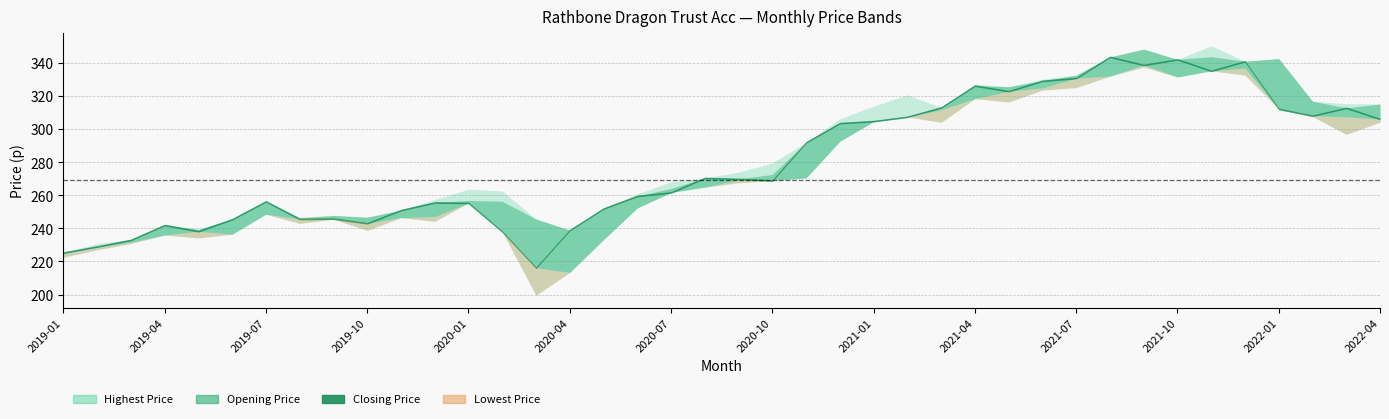

Between 2021-02 and 2019-02, which is larger?

2021-02